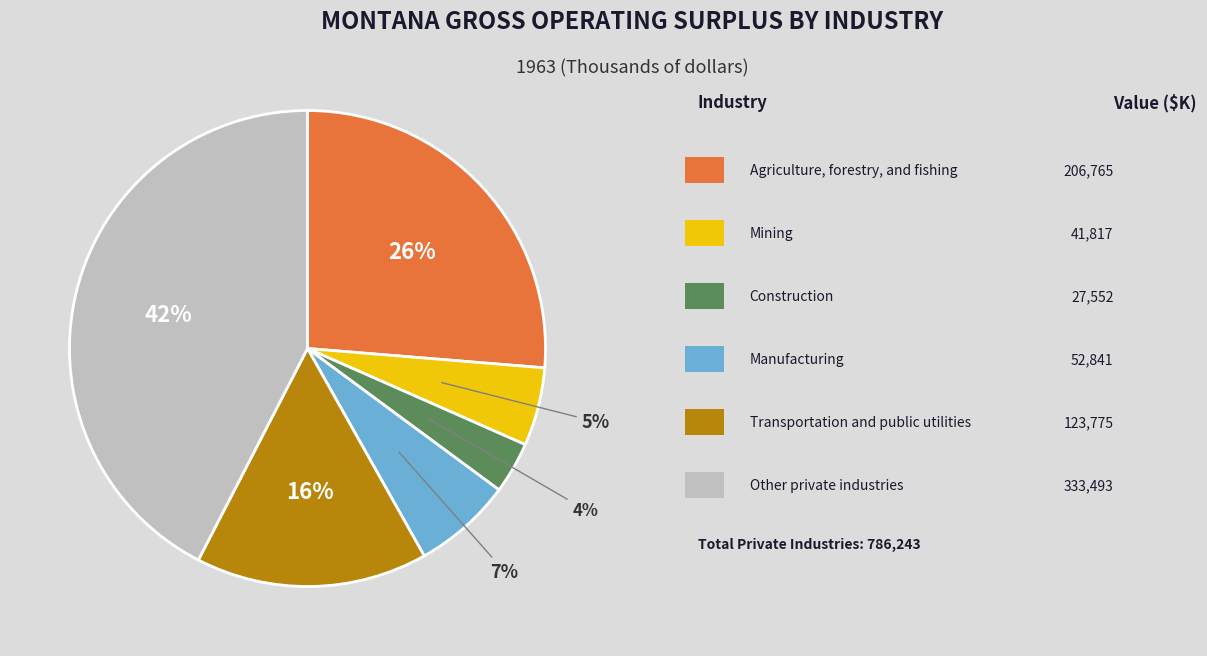

Is there a majority slice in this chart?

No